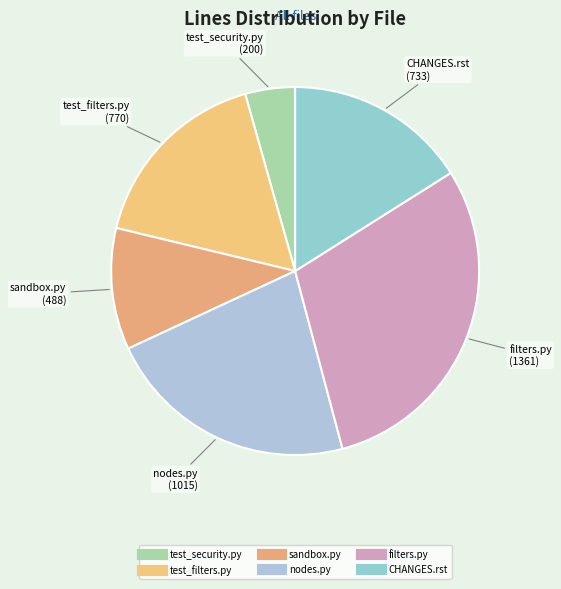

Is filters.py the majority of the pie?

No